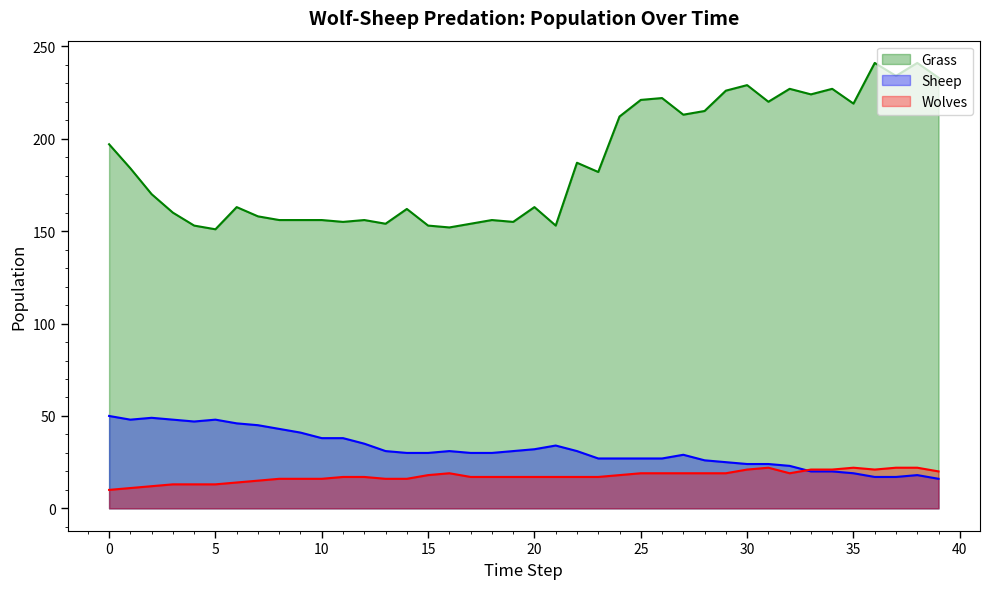

At how many categories does at least one series exceed 240?

2